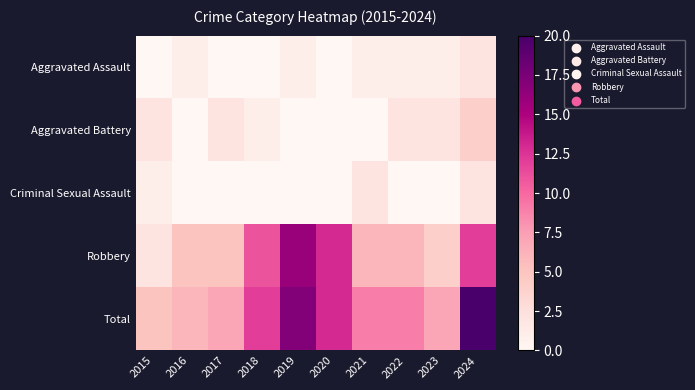

Which series has the largest range (max minus min)?

Total